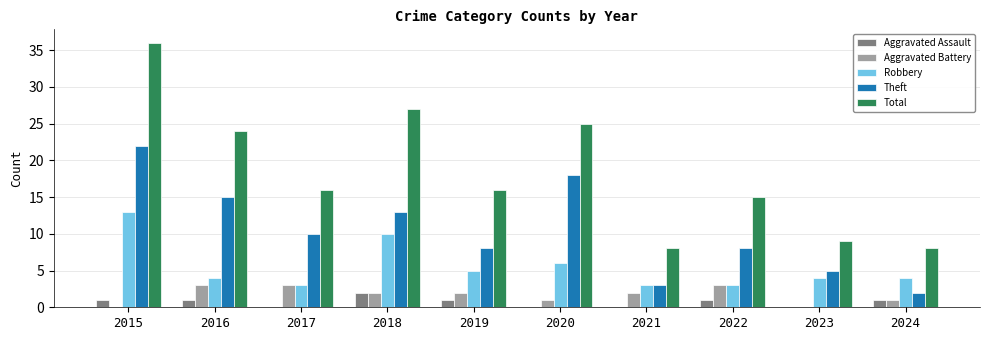

Does the chart contain stacked bars?

No